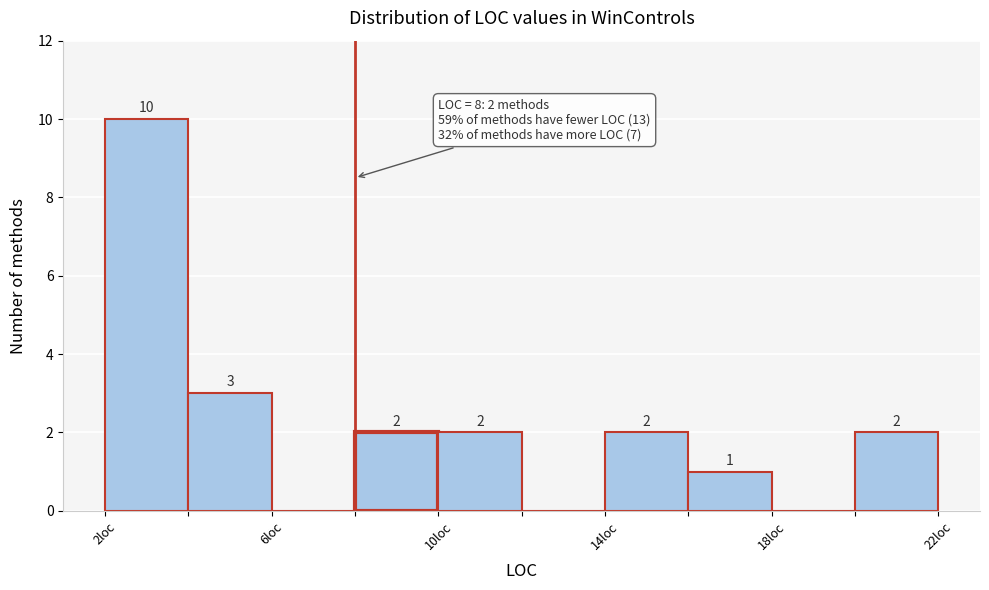

Which range on the x-axis has the tallest bar?

2 to 4